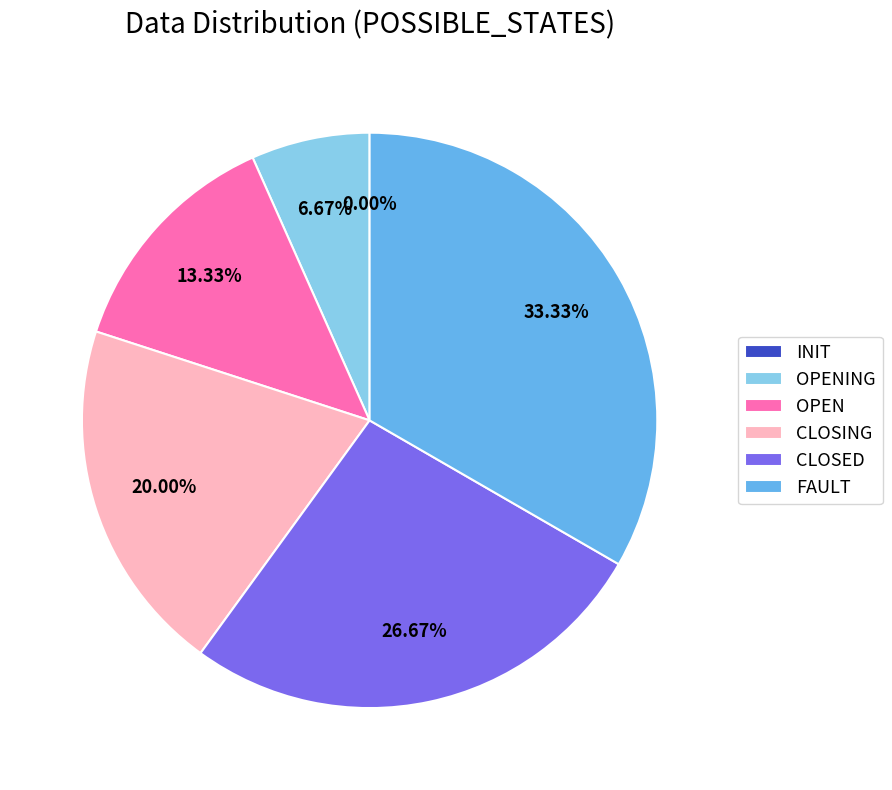

Rank the categories by value from highest to lowest.

FAULT, CLOSED, CLOSING, OPEN, OPENING, INIT